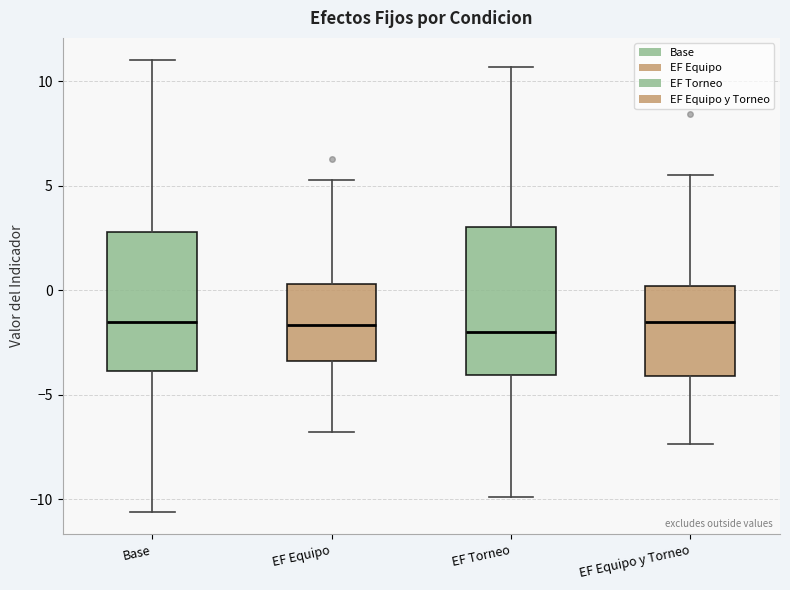

Reading left to right, read every box against the y-axis: the position of its median line, the range the box covers, and the ends of its whiskers. The values are not printed on the chart, so give them approximately, as read against the axis.

Base: median -1.5, box -4.0 to 3.0, whiskers -10.5 to 11.0
EF Equipo: median -1.5, box -3.5 to 0.5, whiskers -7.0 to 5.5
EF Torneo: median -2.0, box -4.0 to 3.0, whiskers -10.0 to 10.5
EF Equipo y Torneo: median -1.5, box -4.0 to 0.0, whiskers -7.5 to 5.5